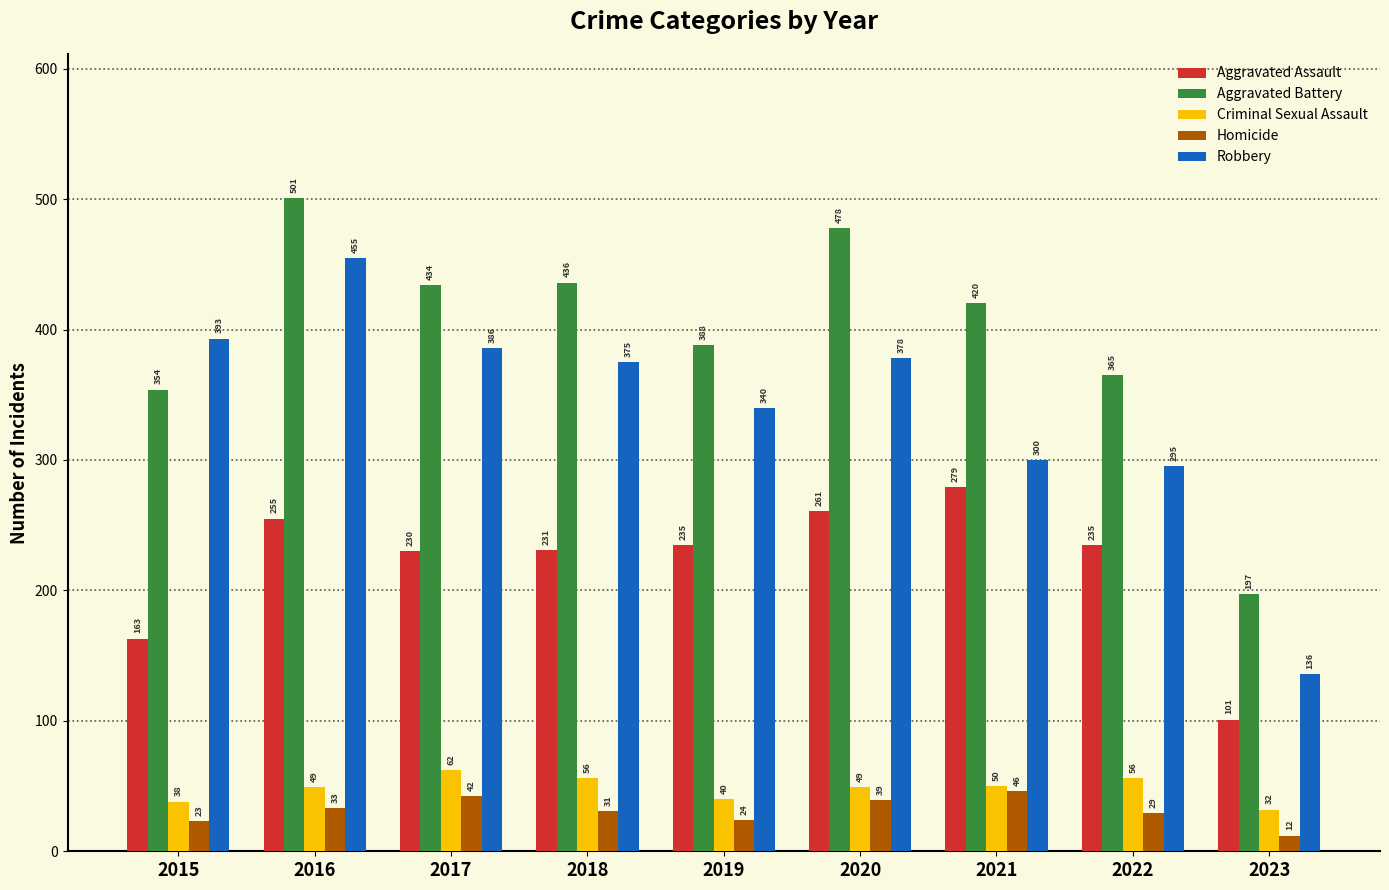

The value of Homicide at 2018 is 31. True or false?

True